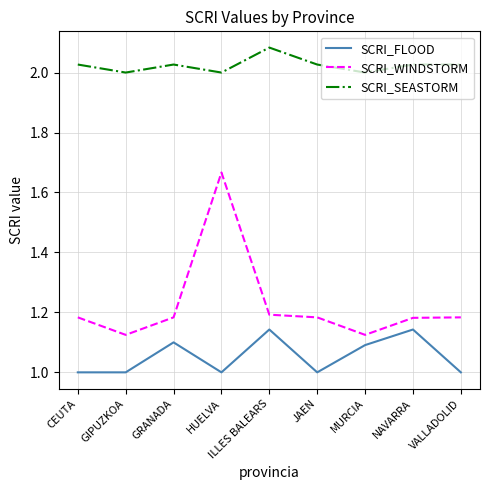

The value of SCRI_FLOOD at HUELVA is 1.0. True or false?

True